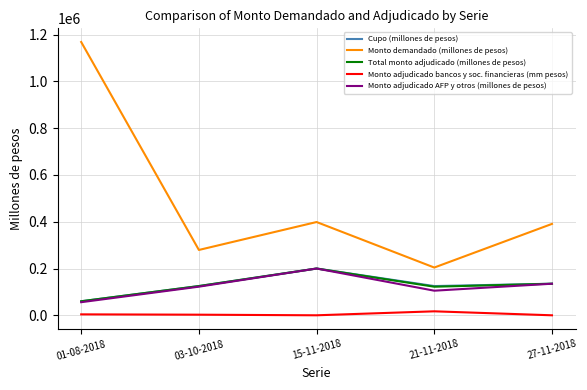

Which series has the largest total across all categories?

Monto demandado (millones de pesos)